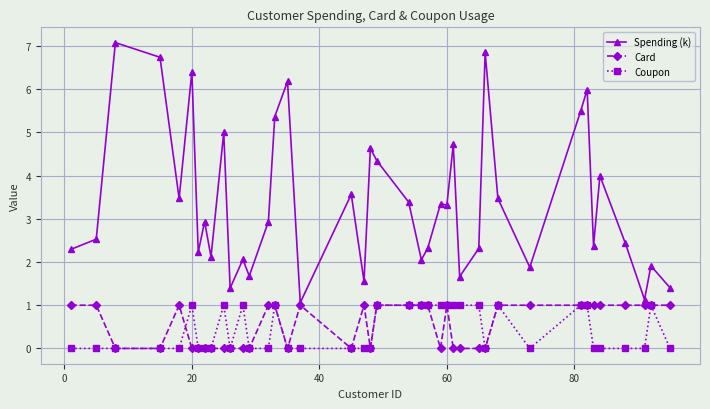

Which series has the largest range (max minus min)?

Spending (k)